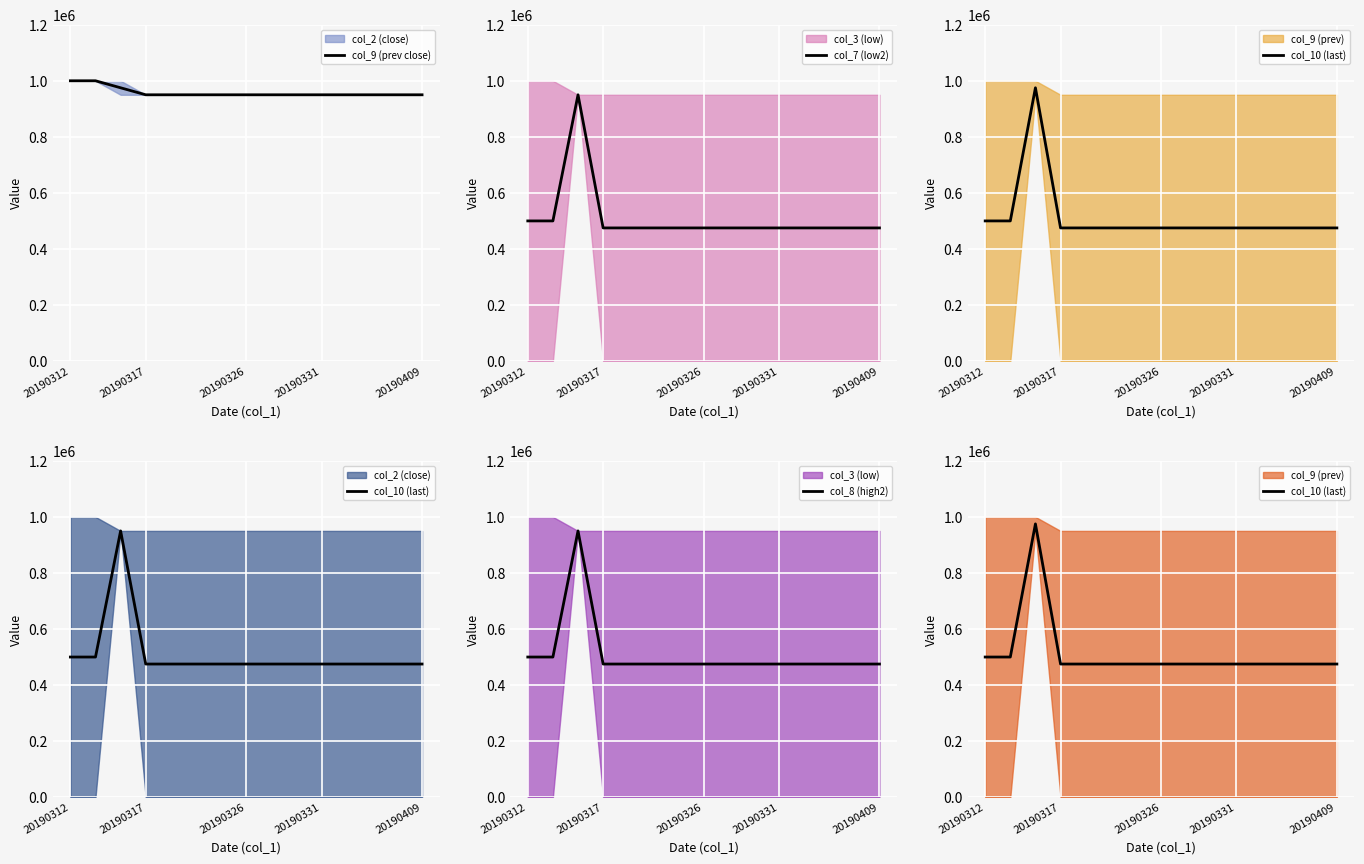

How many lines are shown in the chart?

4